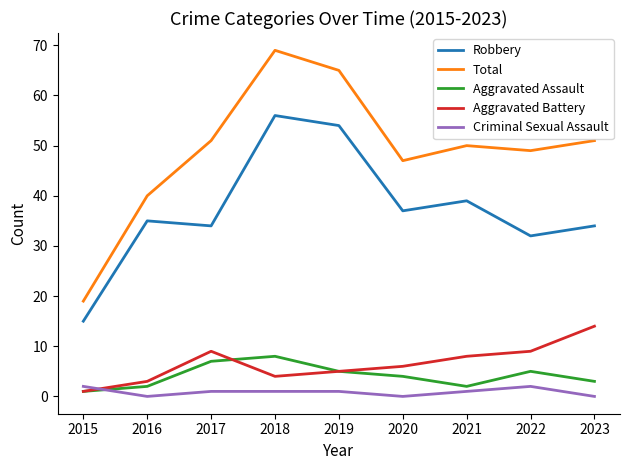

At how many categories does at least one series exceed 36?

8